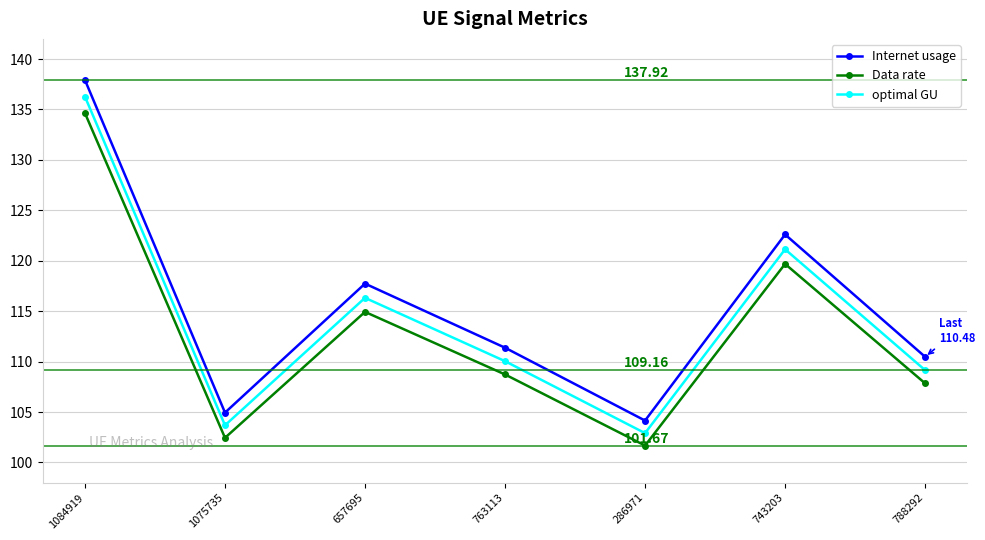

What is the total value across all series at 286971?

308.7